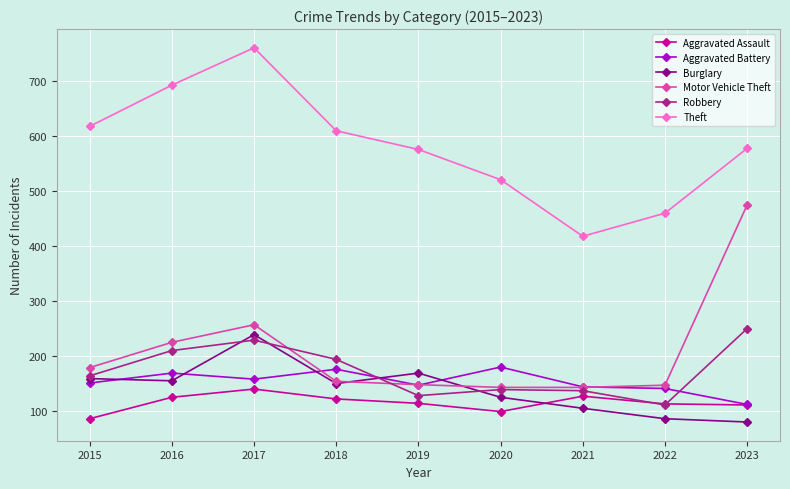

What is the sum of the Robbery values at 2017 and 2023?

479